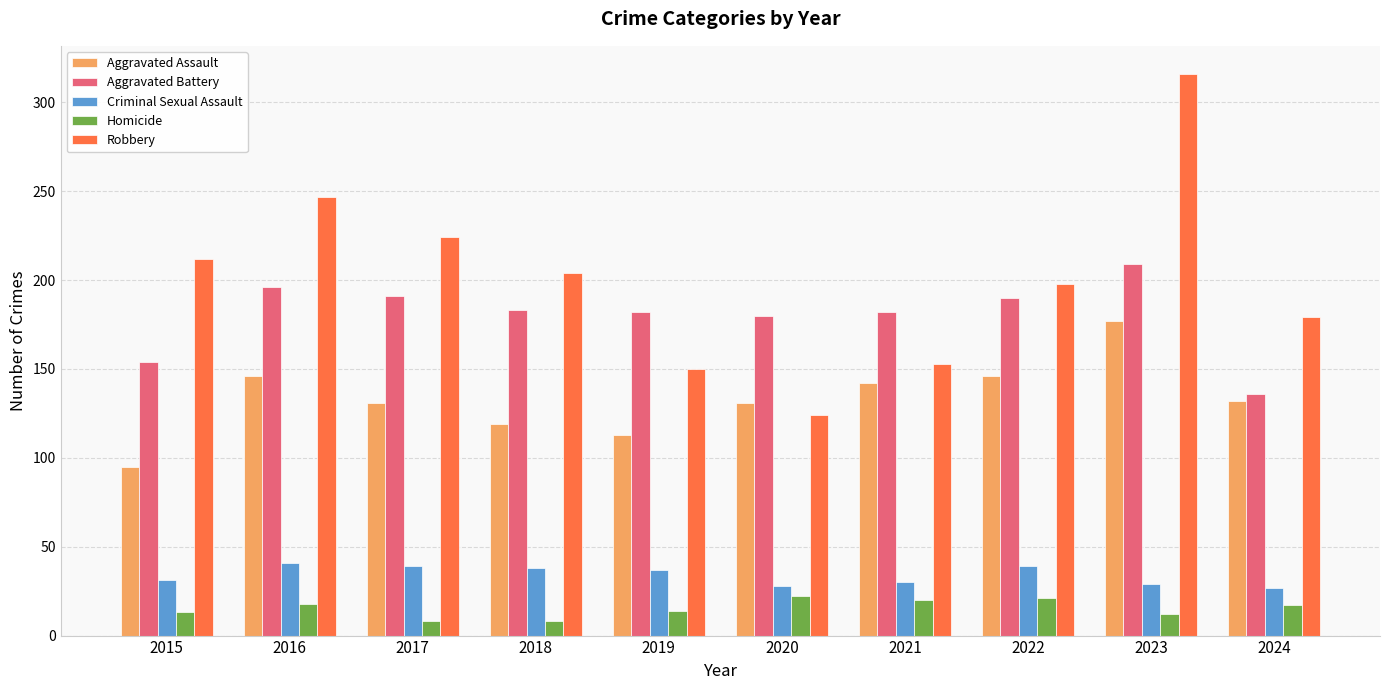

Rank the series at 2024 from lowest to highest value.

Homicide, Criminal Sexual Assault, Aggravated Assault, Aggravated Battery, Robbery